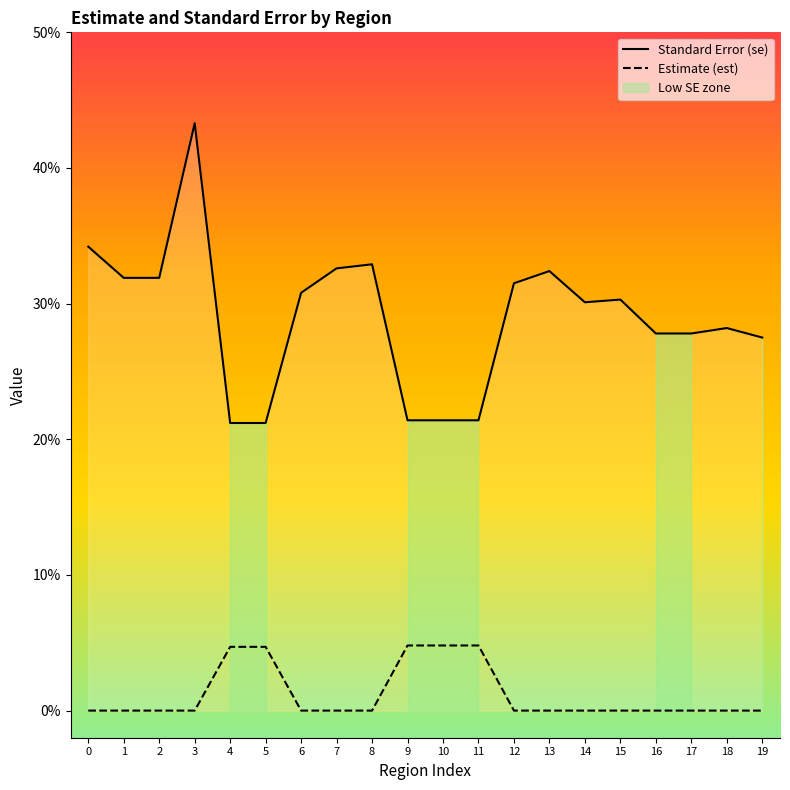

Which series has the largest range (max minus min)?

Standard Error (se)